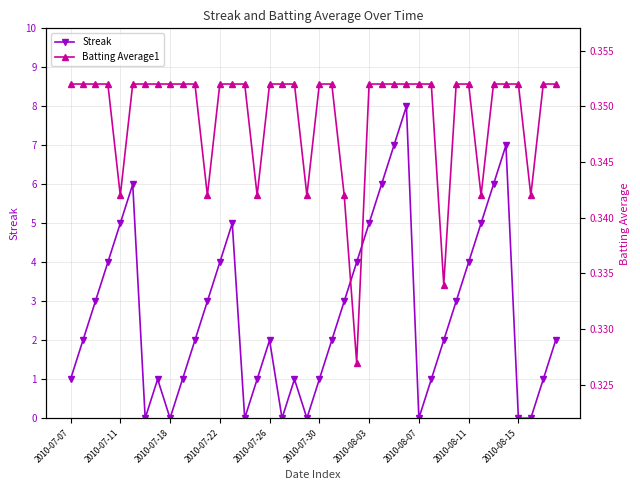

What is the total value across all series at 2010-08-07?

0.4